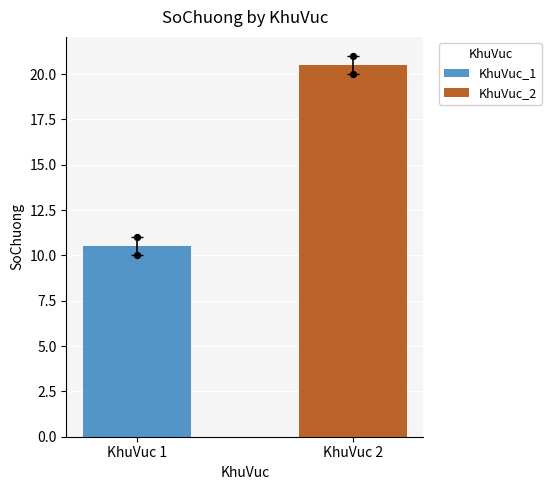

Which series has the largest total across all categories?

KhuVuc_2